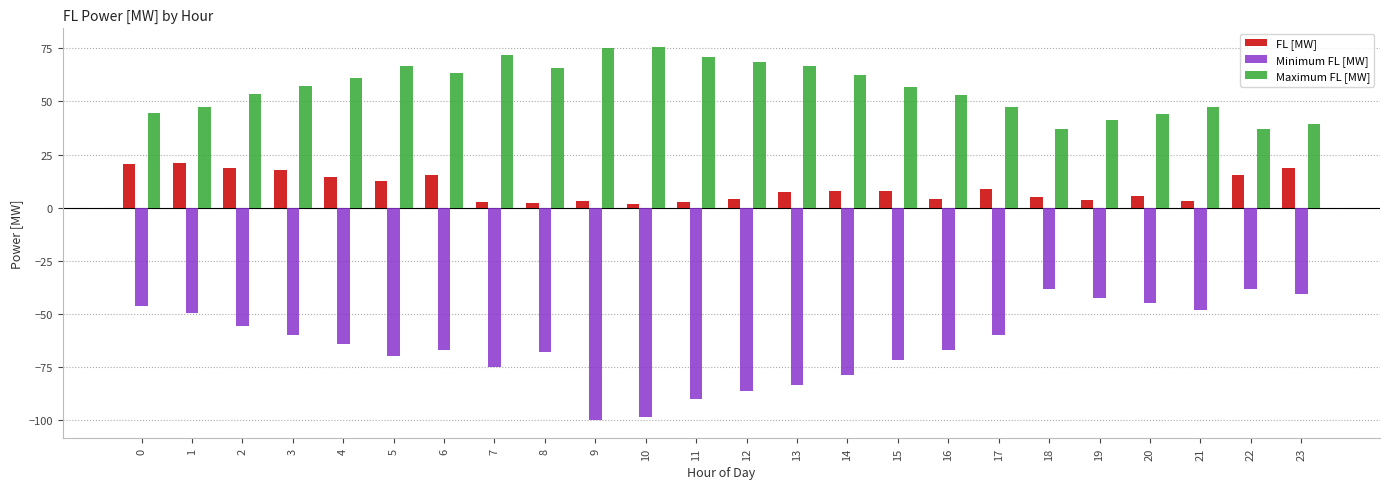

What is the maximum value for FL [MW]?

21.1